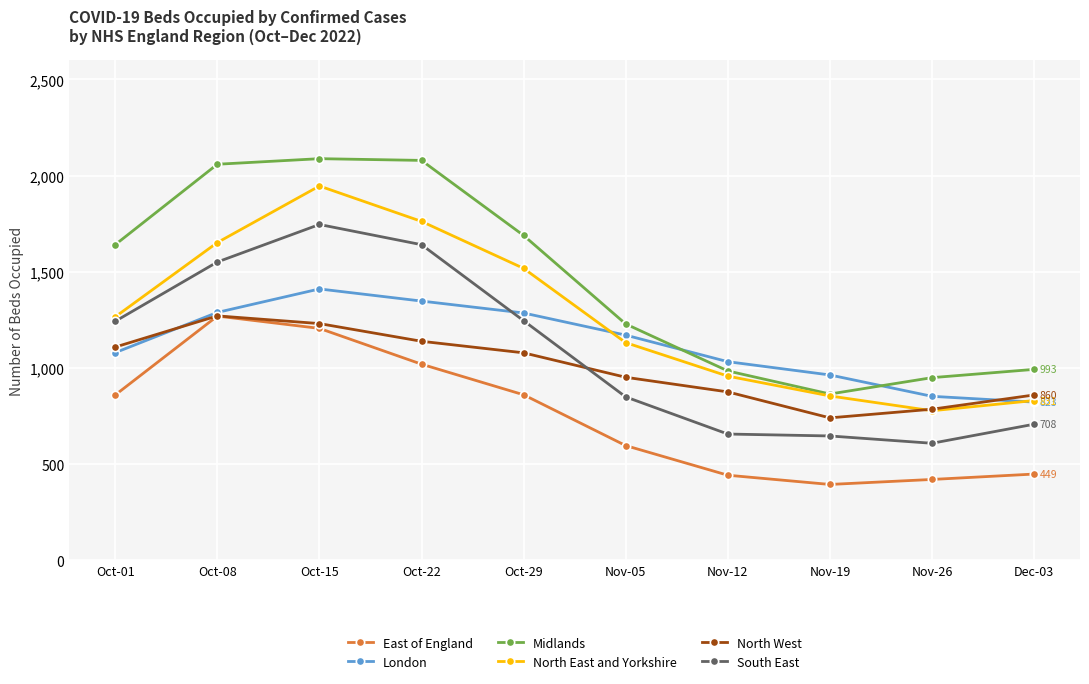

What is the label of the 9th point from the right?

Oct-08